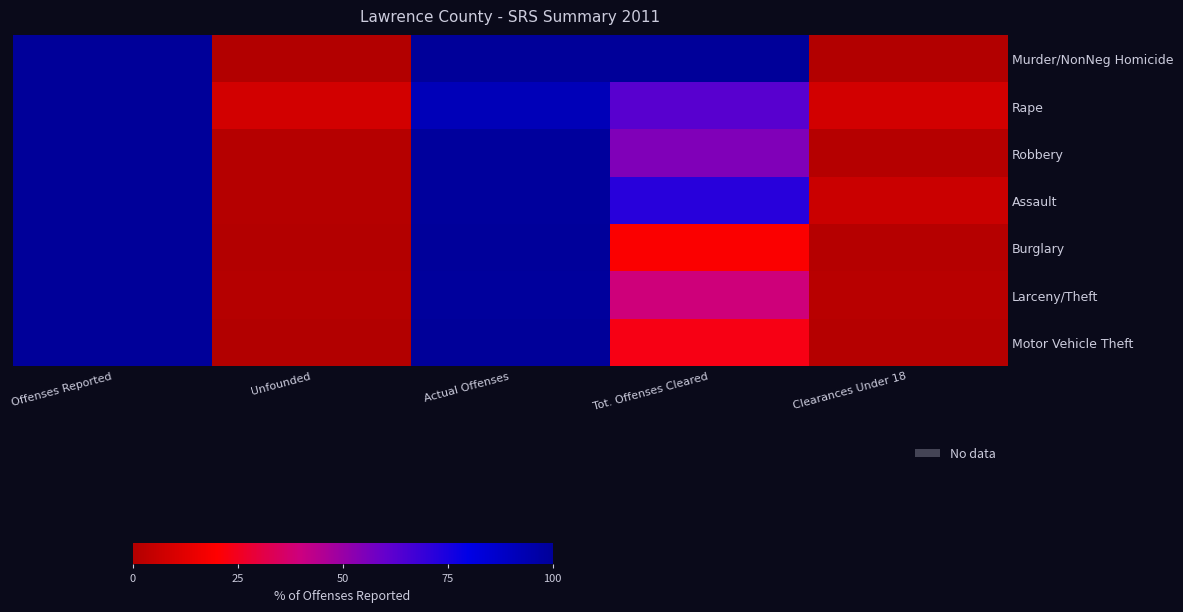

Which series has the largest total across all categories?

Murder/NonNeg Homicide